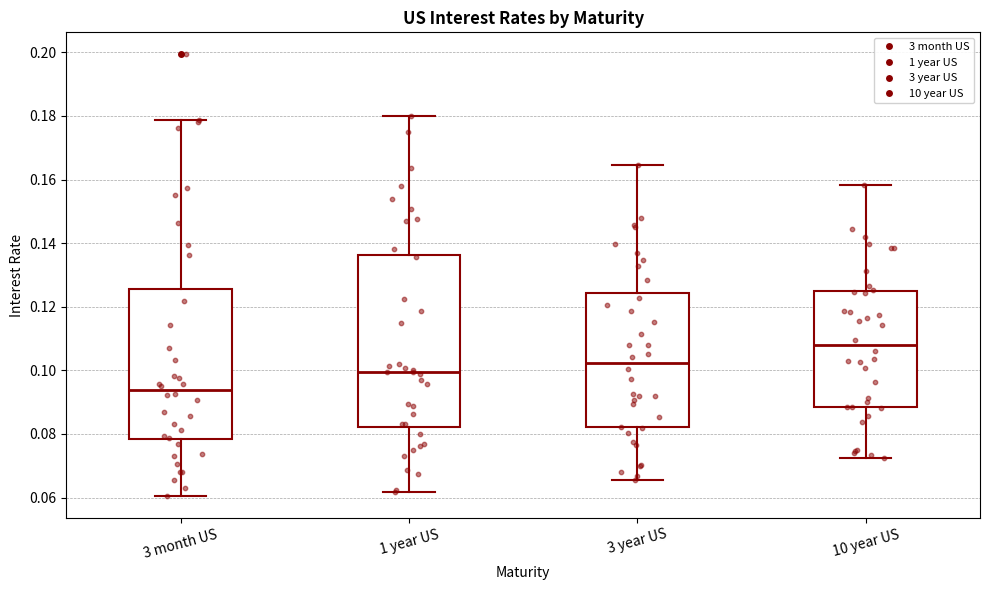

Which box has the lowest median line?

3 month US